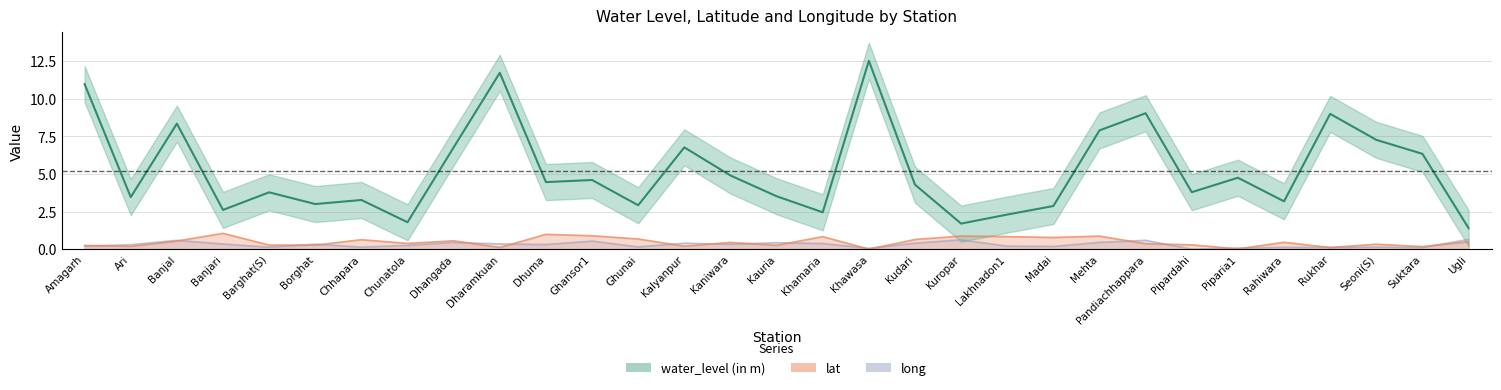

How many interior local valleys does the water_level (in m) series have?

10